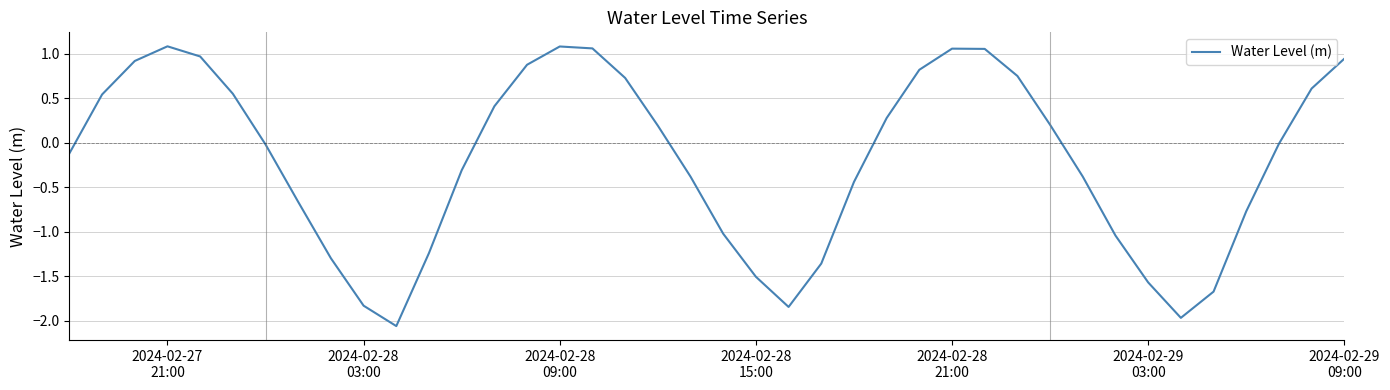

What is the difference between the second highest and second lowest values?

3.1